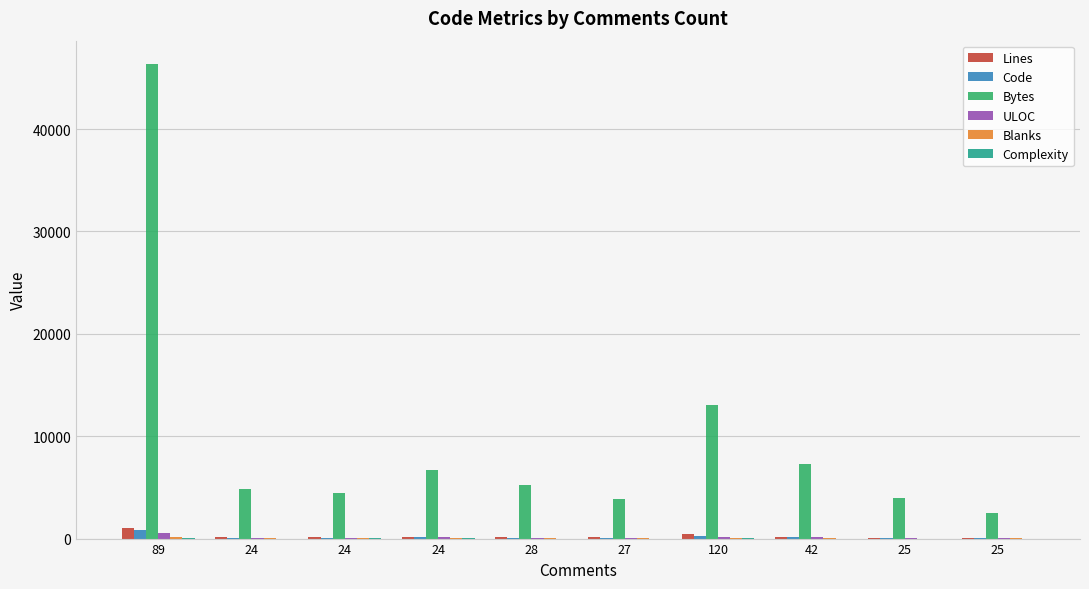

How many groups of bars are there?

10